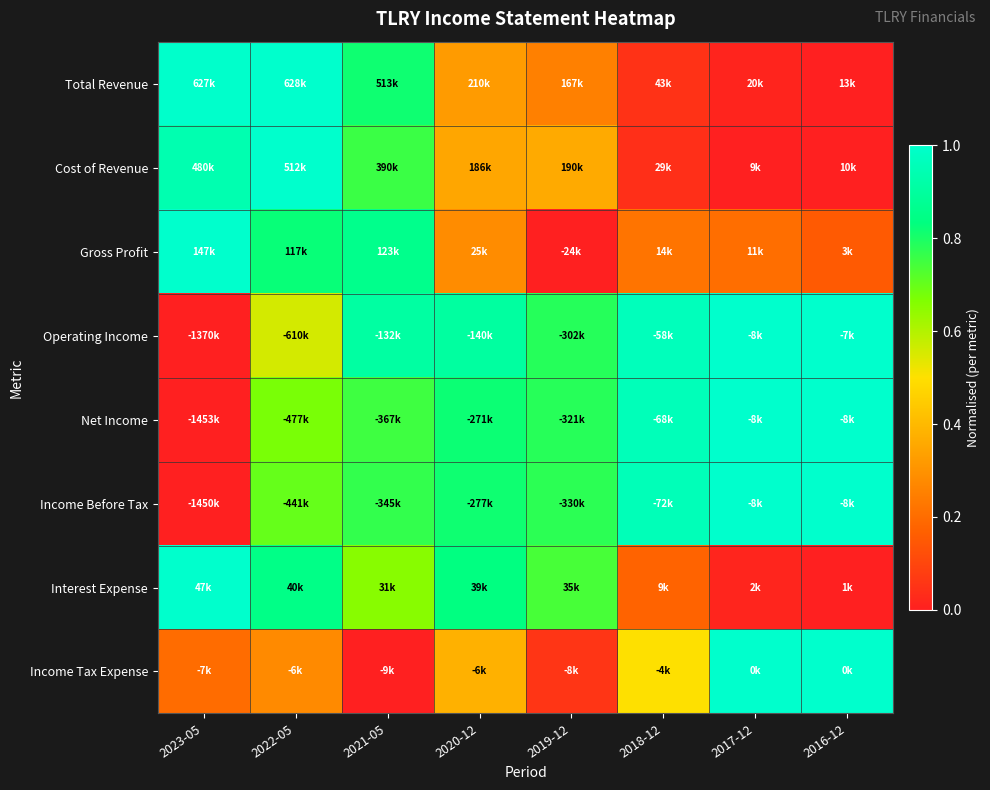

Reading left to right, extract all data points from this chart.

Total Revenue: 2023-05=1.0	2022-05=1.0	2021-05=0.8	2020-12=0.3	2019-12=0.3	2018-12=0.0	2017-12=0.0	2016-12=0.0
Cost of Revenue: 2023-05=0.9	2022-05=1.0	2021-05=0.8	2020-12=0.4	2019-12=0.4	2018-12=0.0	2017-12=0.0	2016-12=0.0
Gross Profit: 2023-05=1.0	2022-05=0.8	2021-05=0.9	2020-12=0.3	2019-12=0.0	2018-12=0.2	2017-12=0.2	2016-12=0.2
Operating Income: 2023-05=0.0	2022-05=0.6	2021-05=0.9	2020-12=0.9	2019-12=0.8	2018-12=1.0	2017-12=1.0	2016-12=1.0
Net Income: 2023-05=0.0	2022-05=0.7	2021-05=0.8	2020-12=0.8	2019-12=0.8	2018-12=1.0	2017-12=1.0	2016-12=1.0
Income Before Tax: 2023-05=0.0	2022-05=0.7	2021-05=0.8	2020-12=0.8	2019-12=0.8	2018-12=1.0	2017-12=1.0	2016-12=1.0
Interest Expense: 2023-05=1.0	2022-05=0.8	2021-05=0.7	2020-12=0.8	2019-12=0.7	2018-12=0.2	2017-12=0.0	2016-12=0.0
Income Tax Expense: 2023-05=0.2	2022-05=0.3	2021-05=0.0	2020-12=0.4	2019-12=0.1	2018-12=0.5	2017-12=1.0	2016-12=1.0